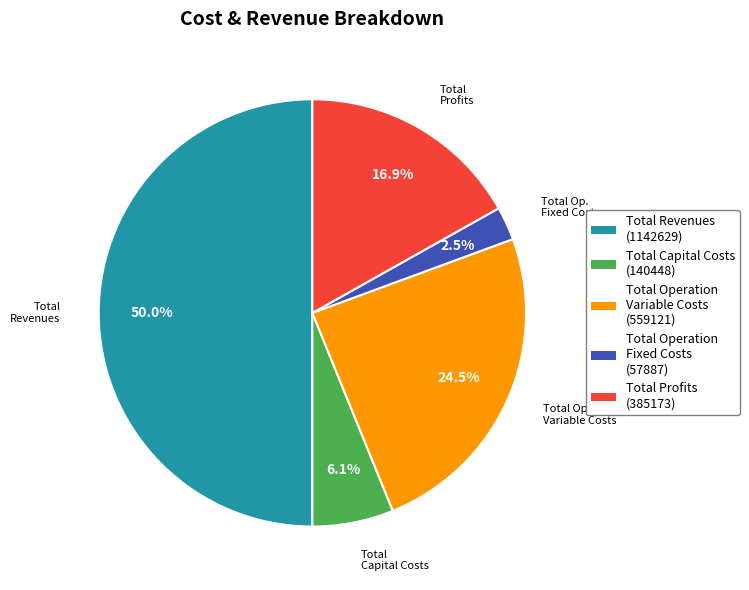

Count the number of slices in the pie.

5